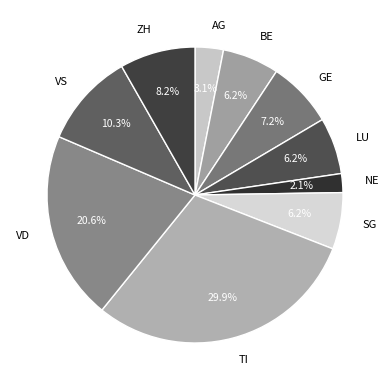

Combined, what portion of the pie is TI and ZH?

38.1%